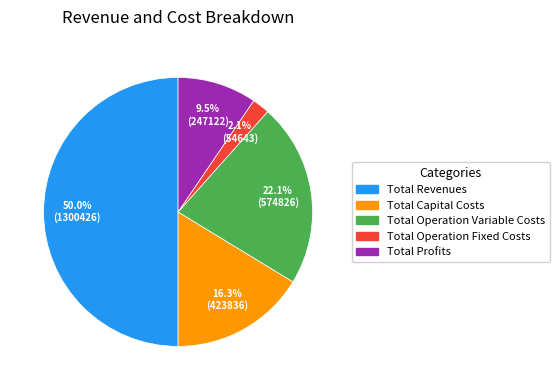

Which slice is the largest?

Total Revenues